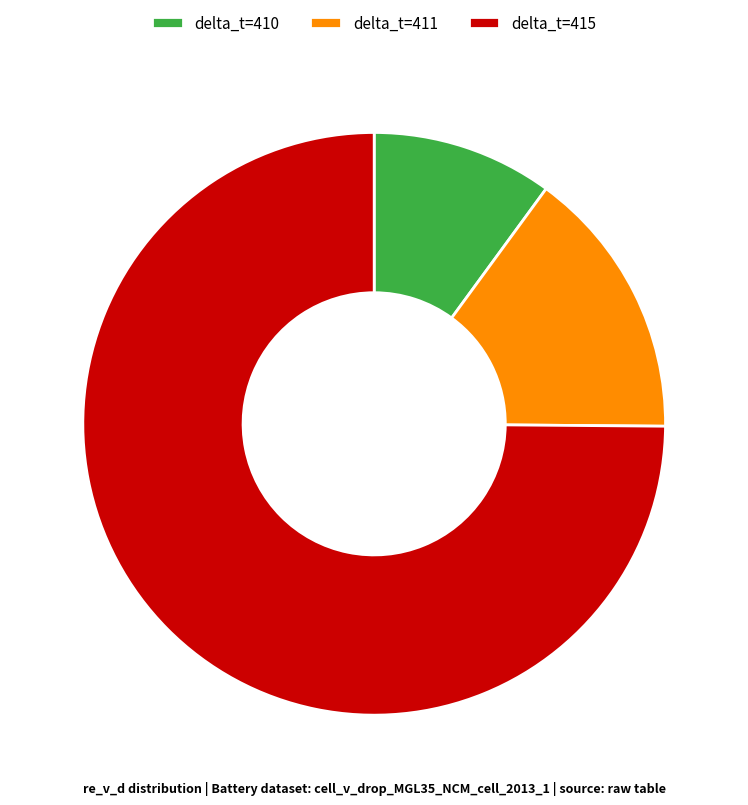

What is the largest slice in the pie chart?

delta_t=415